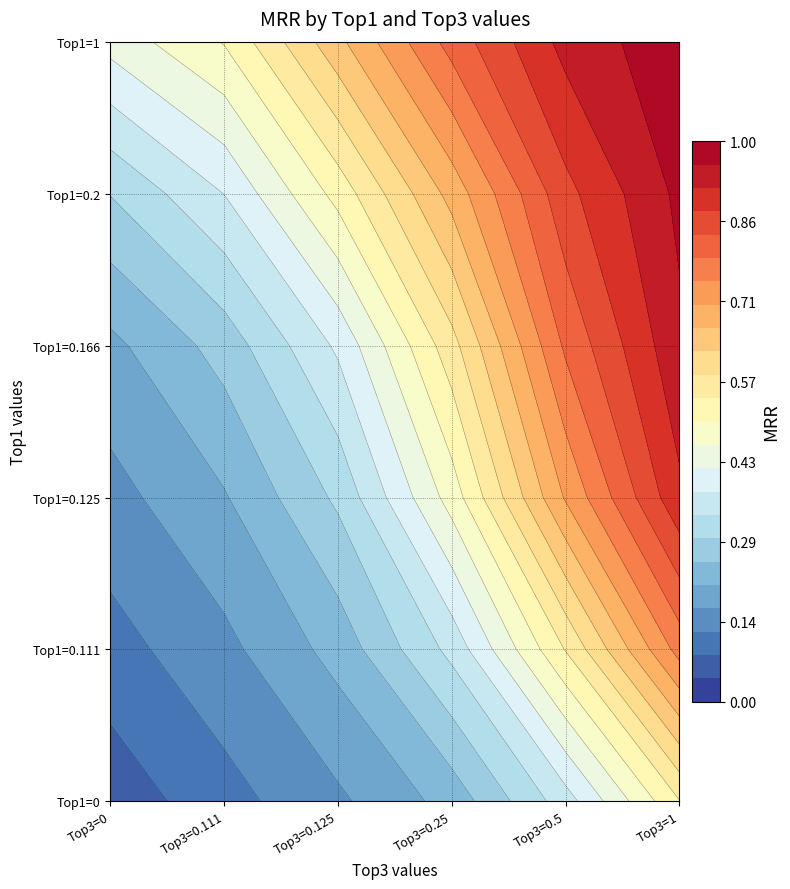

How many values are between 0 and 1?

4